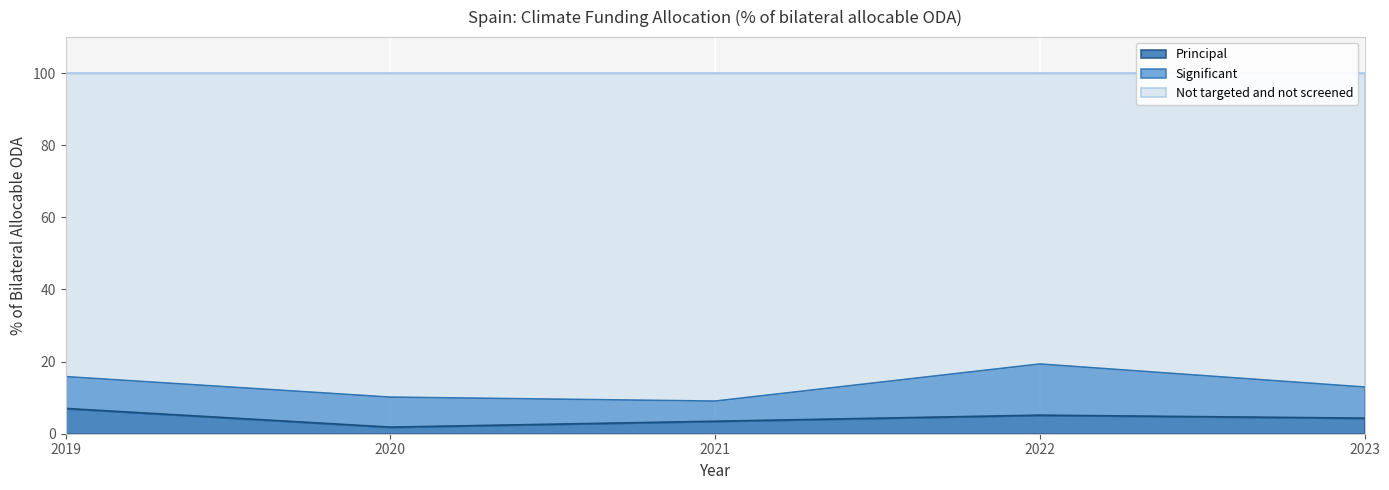

True or false: Not targeted and not screened and Principal intersect in this chart.

False